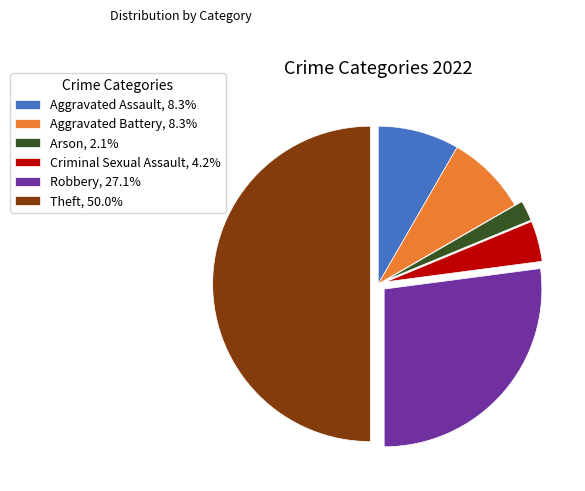

Is the sum of Arson, 2.1% and Aggravated Battery, 8.3% greater than half?

No